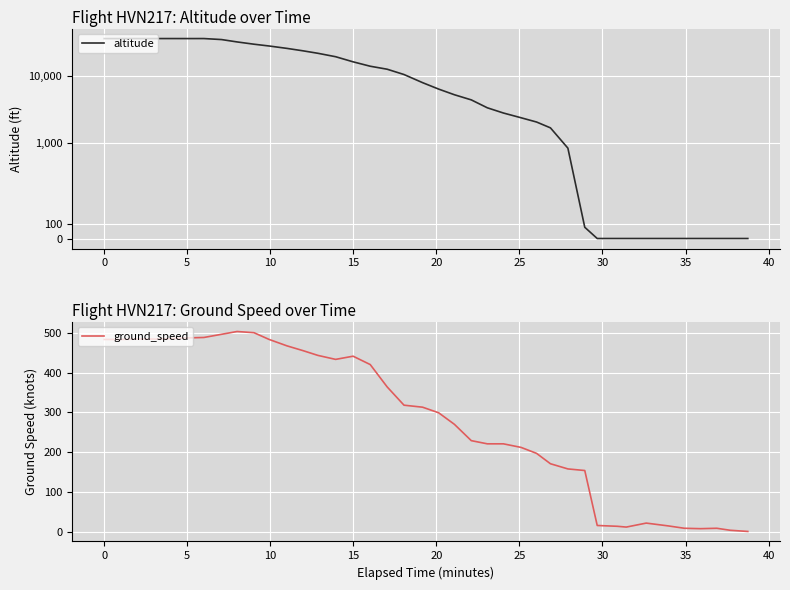

True or false: altitude and ground_speed intersect in this chart.

True